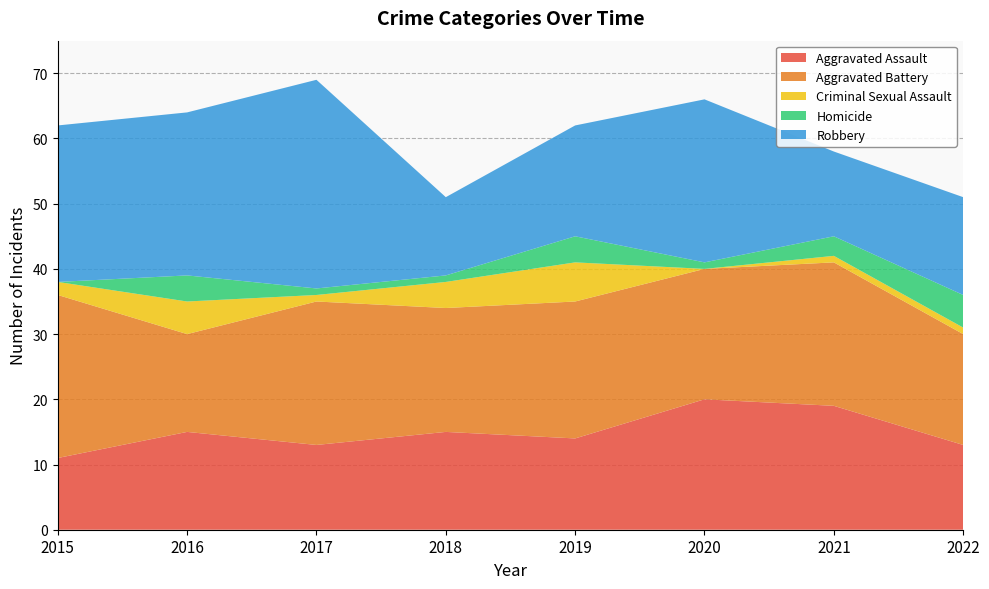

Reading right to left, what are all the values shown in this chart?

Aggravated Assault: 13	19	20	14	15	13	15	11
Aggravated Battery: 17	22	20	21	19	22	15	25
Criminal Sexual Assault: 1	1	0	6	4	1	5	2
Homicide: 5	3	1	4	1	1	4	0
Robbery: 15	13	25	17	12	32	25	24